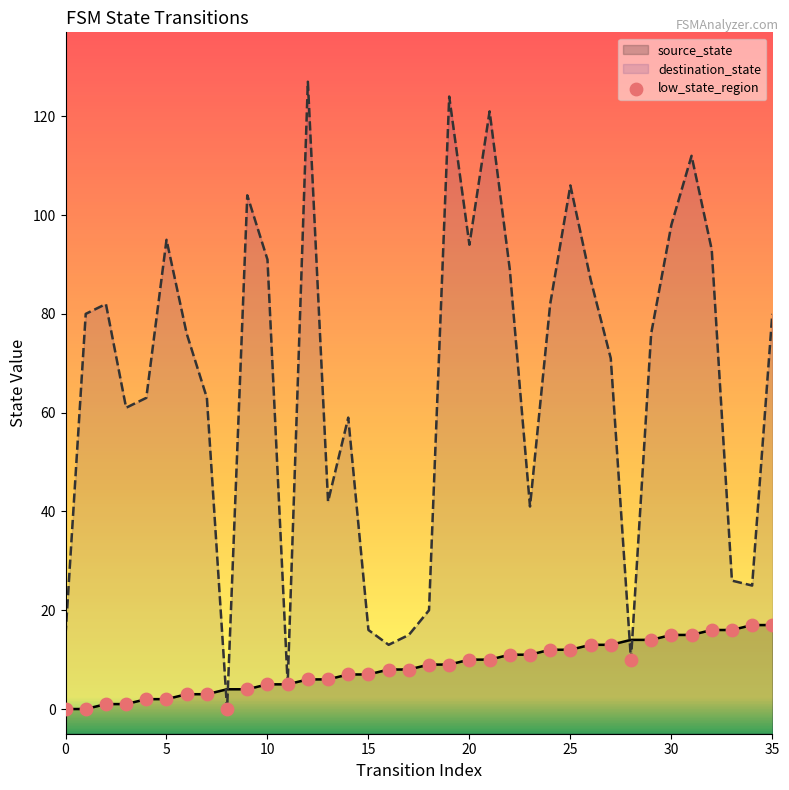

What is the ratio of the value at 34 to the value at 24?

1.4